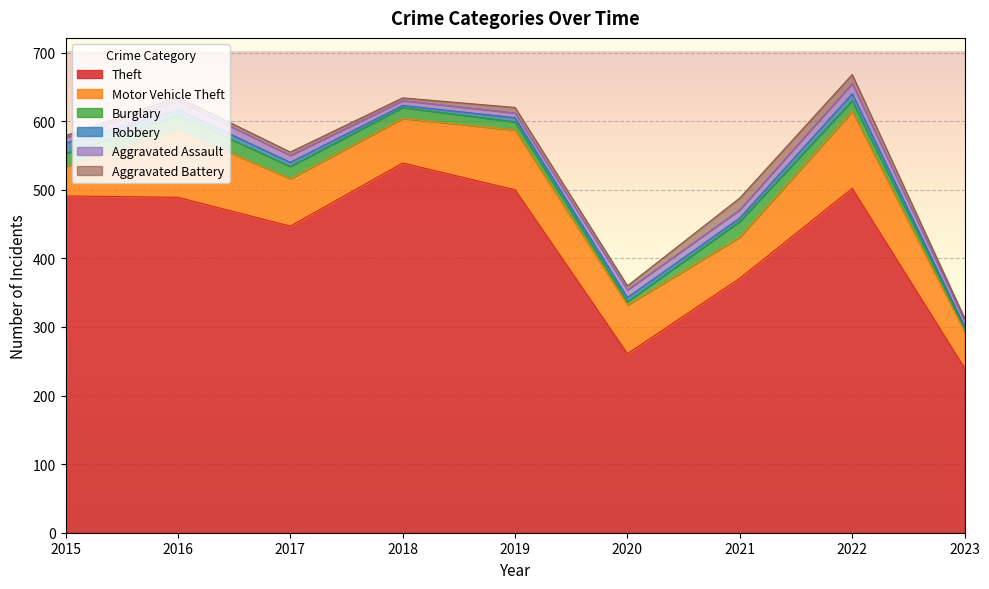

Between 2020 and 2023, which is larger?

2020